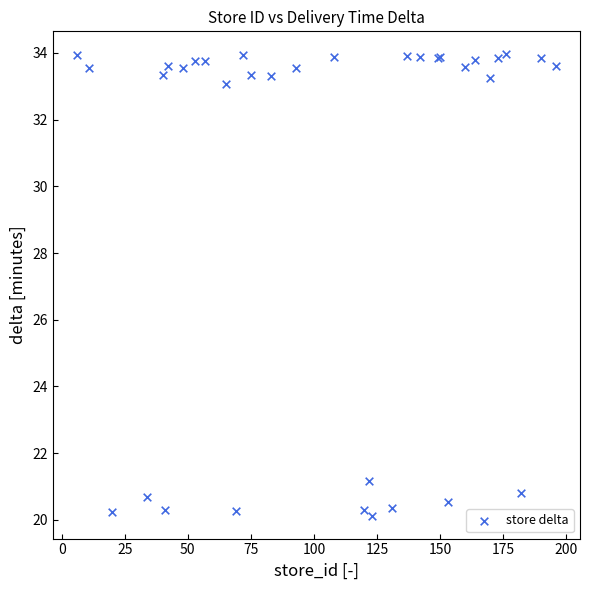

What Y value in the scatter plot is closest to 27?

21.2